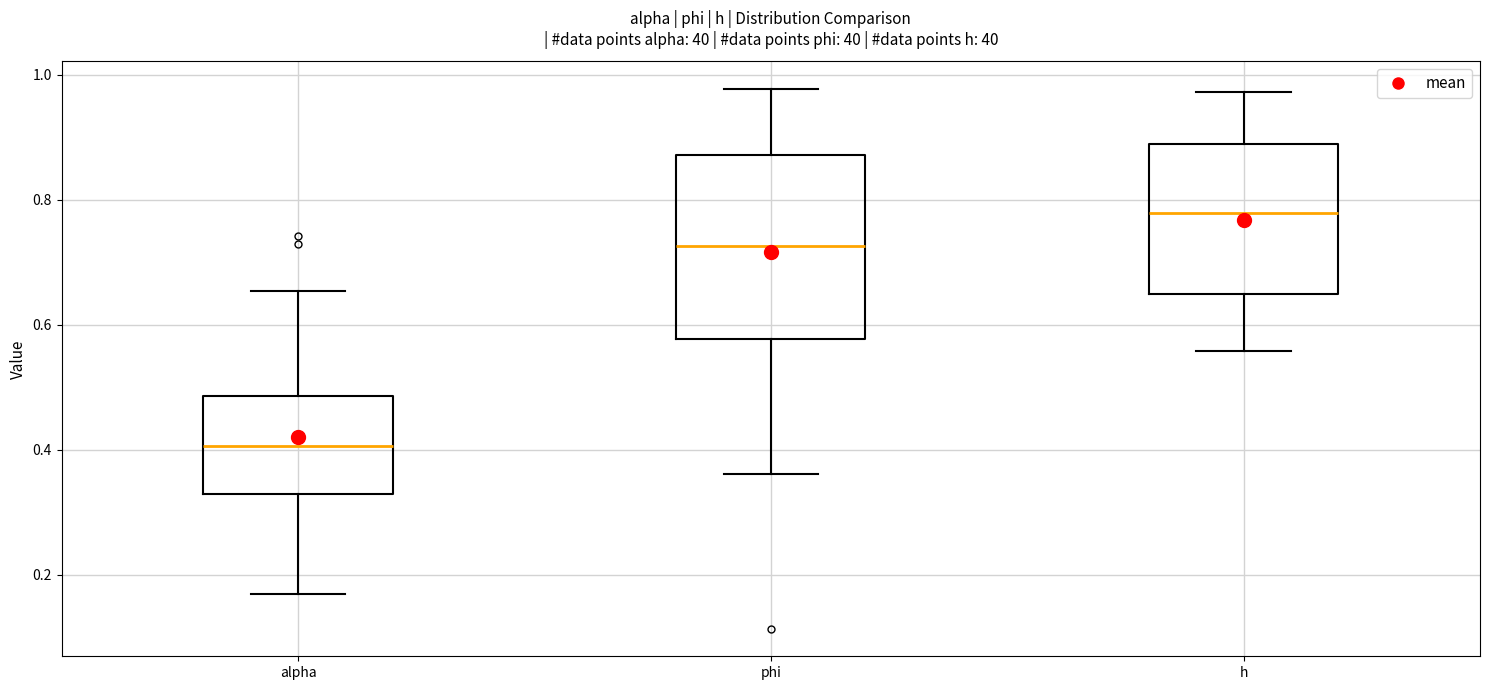

Where does the lower whisker of the box for h end on the y-axis? The values are not printed on the chart, so give them approximately, as read against the axis.

0.56